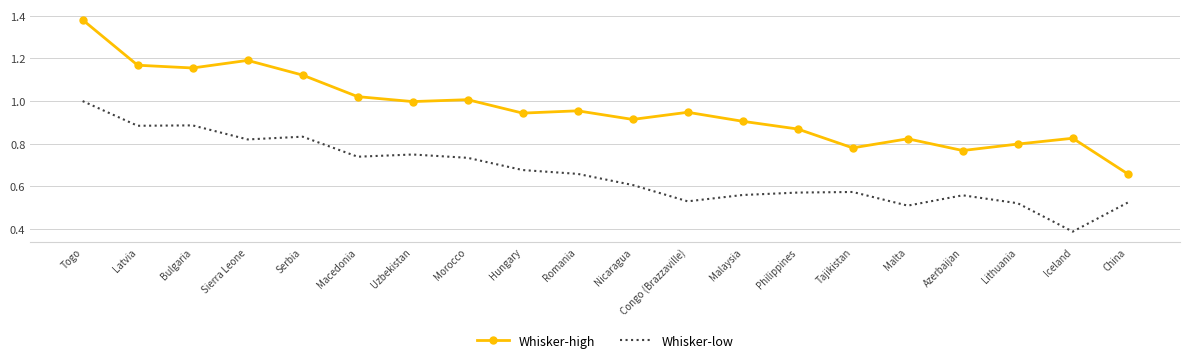

At which label is Whisker-low closest to 0?

Iceland